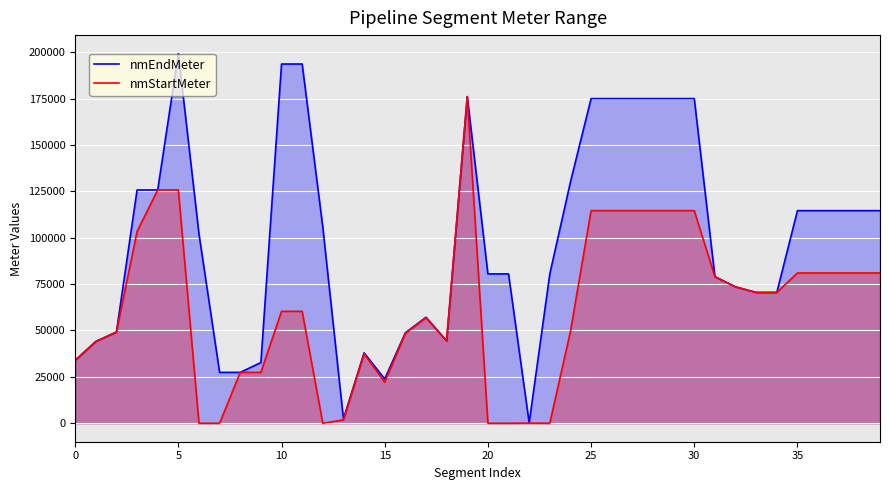

What is the total value across all series at 18?

88800